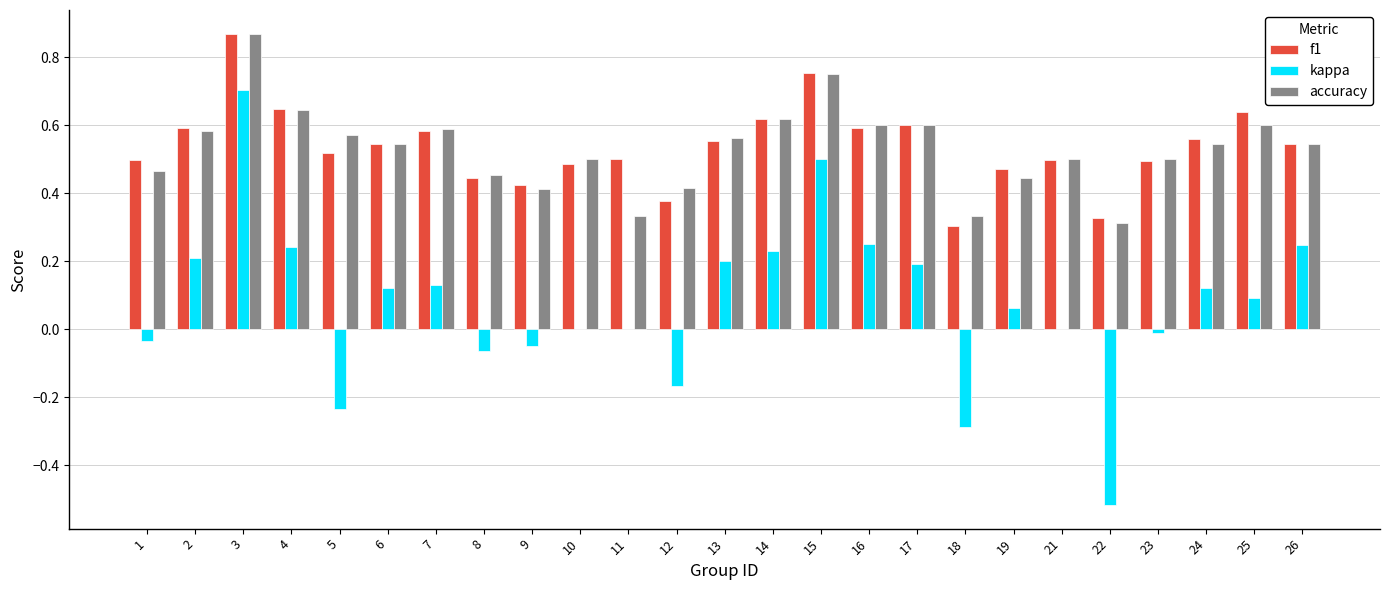

Does the chart contain stacked bars?

No